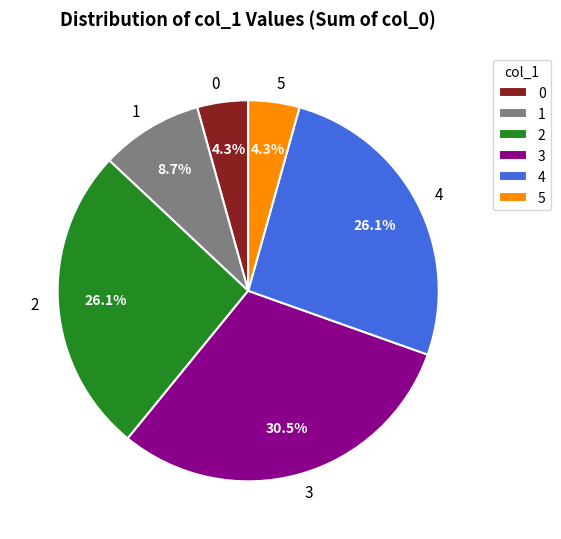

Which slice is the largest?

3